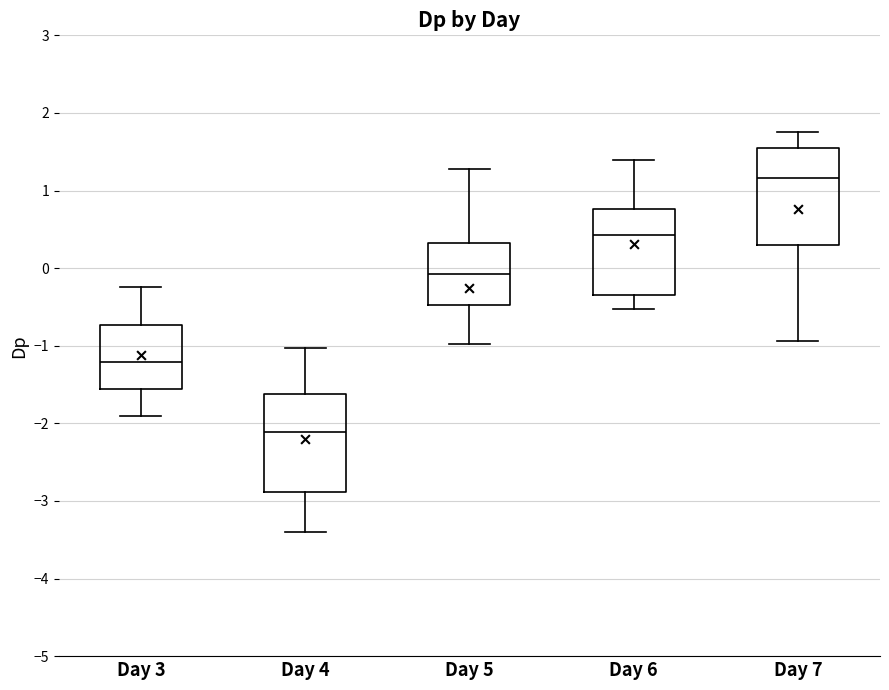

Reading left to right, read every box against the y-axis: the position of its median line, the range the box covers, and the ends of its whiskers. The values are not printed on the chart, so give them approximately, as read against the axis.

Day 3: median -1.2, box -1.6 to -0.7, whiskers -1.9 to -0.2
Day 4: median -2.1, box -2.9 to -1.6, whiskers -3.4 to -1.0
Day 5: median -0.1, box -0.5 to 0.3, whiskers -1.0 to 1.3
Day 6: median 0.4, box -0.3 to 0.8, whiskers -0.5 to 1.4
Day 7: median 1.2, box 0.3 to 1.5, whiskers -0.9 to 1.8